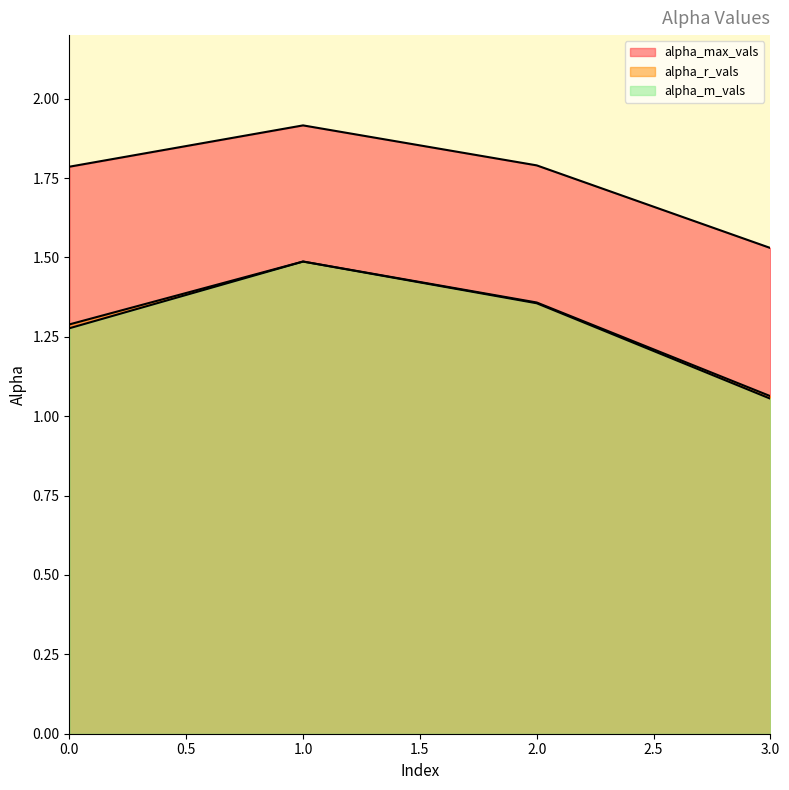

How many alpha_max_vals values are between 1 and 2?

4